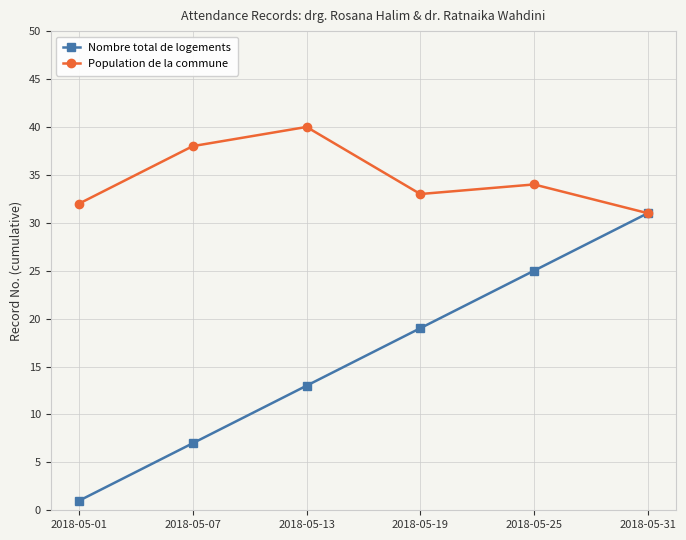

How many data points in Population de la commune are less than 34?

3